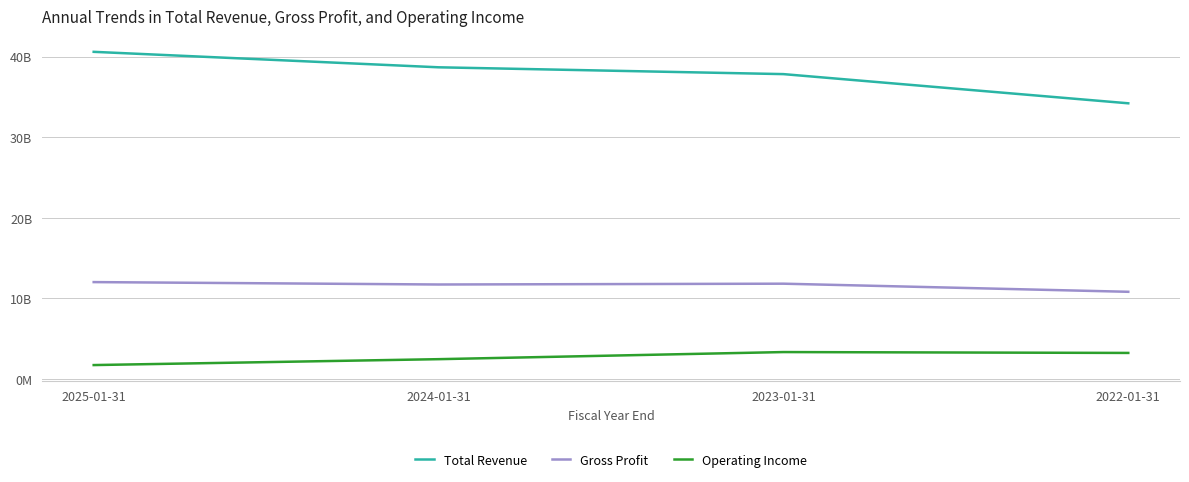

True or false: Total Revenue and Operating Income cross at least once.

False